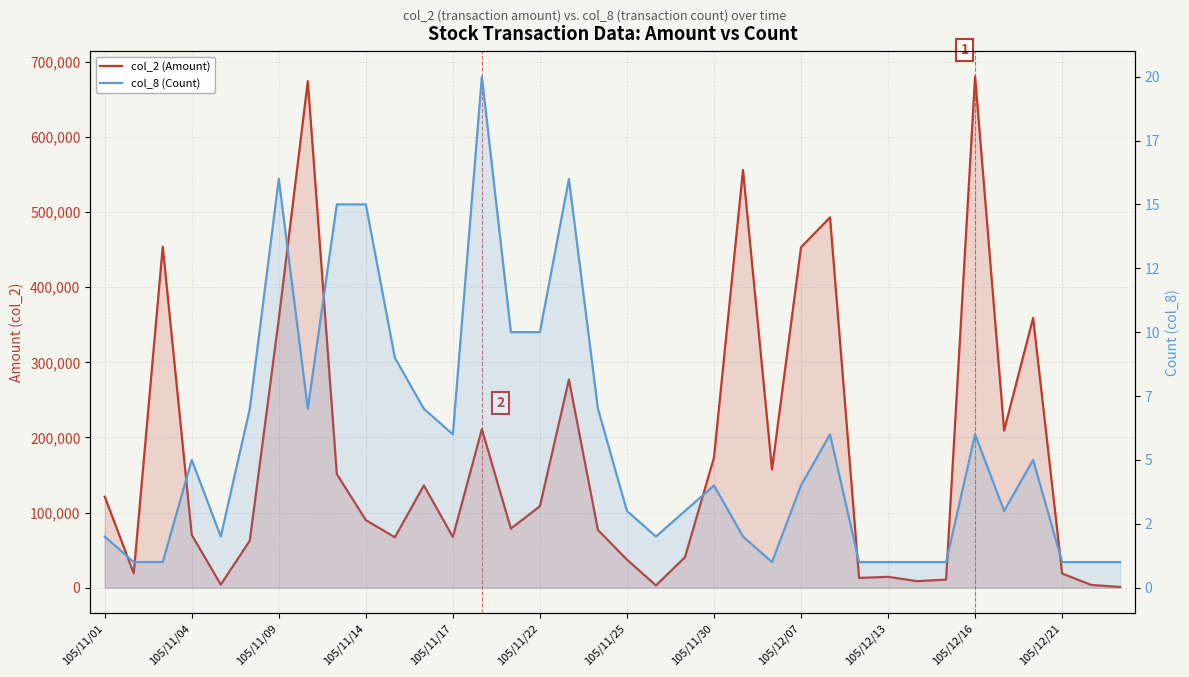

What is the sum of the col_8 (Count) values at 13 and 21?

24